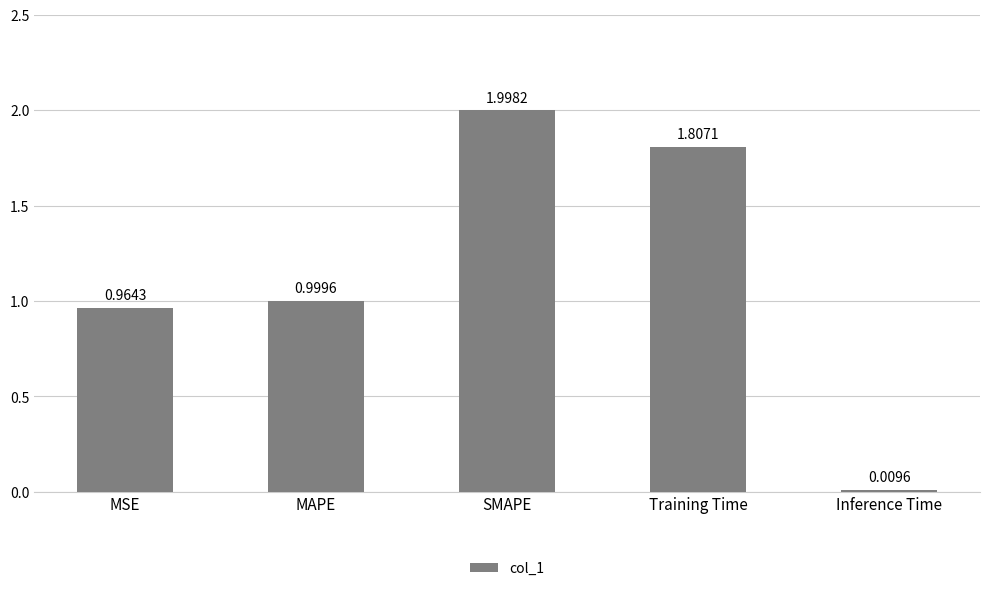

Where is the data nearest to the value 1?

MAPE